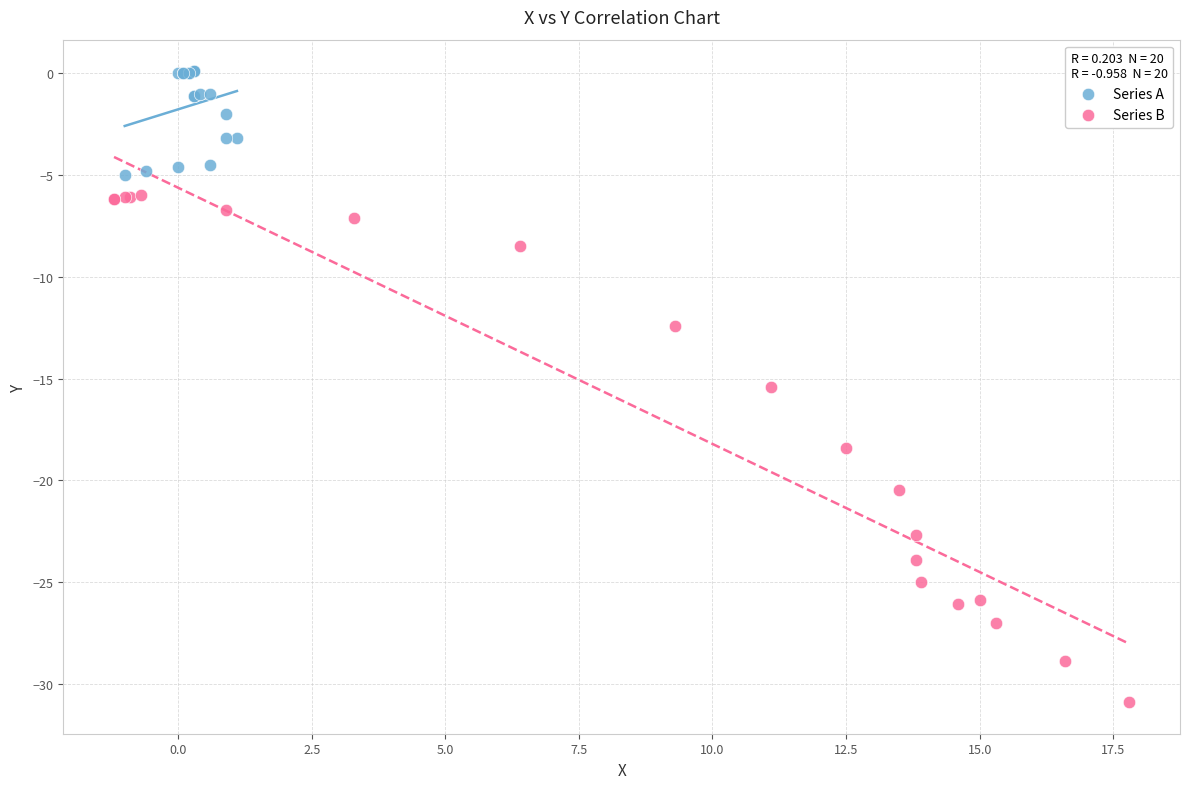

Which series contains the lowest Y value?

Series B